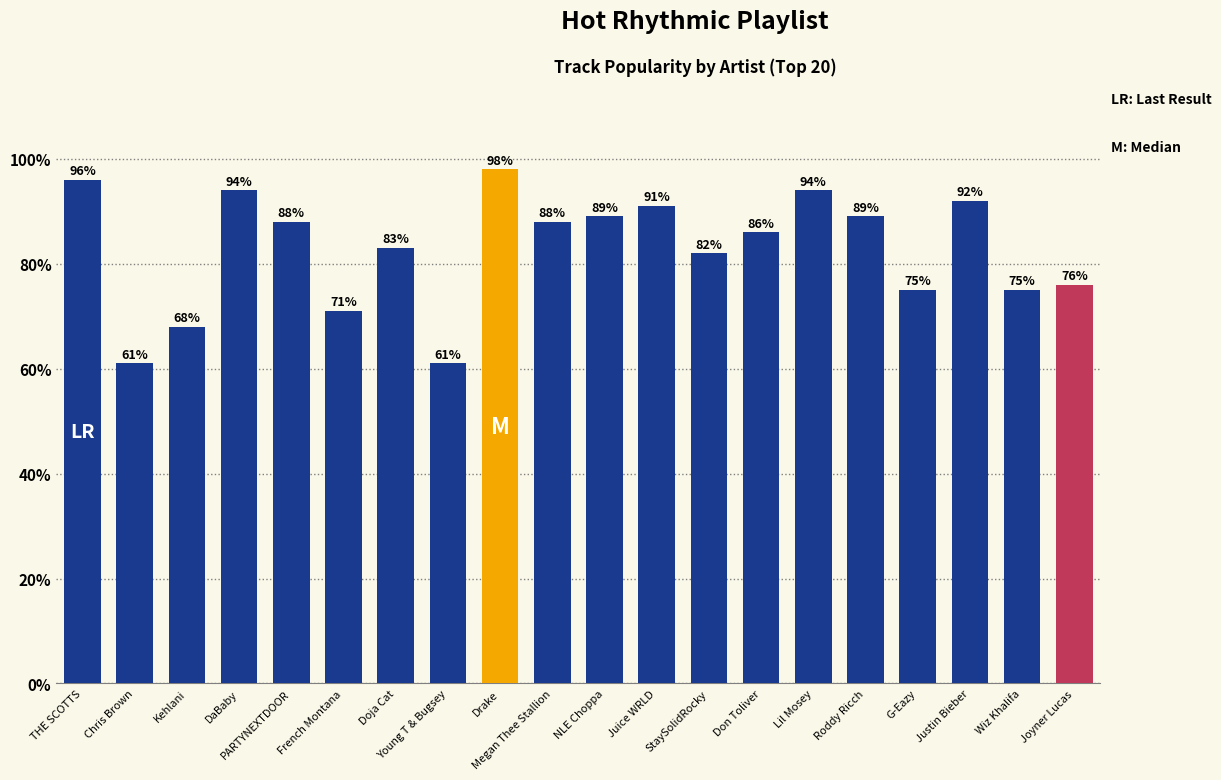

Reading right to left, what are all the values shown in this chart?

76	75	92	75	89	94	86	82	91	89	88	98	61	83	71	88	94	68	61	96